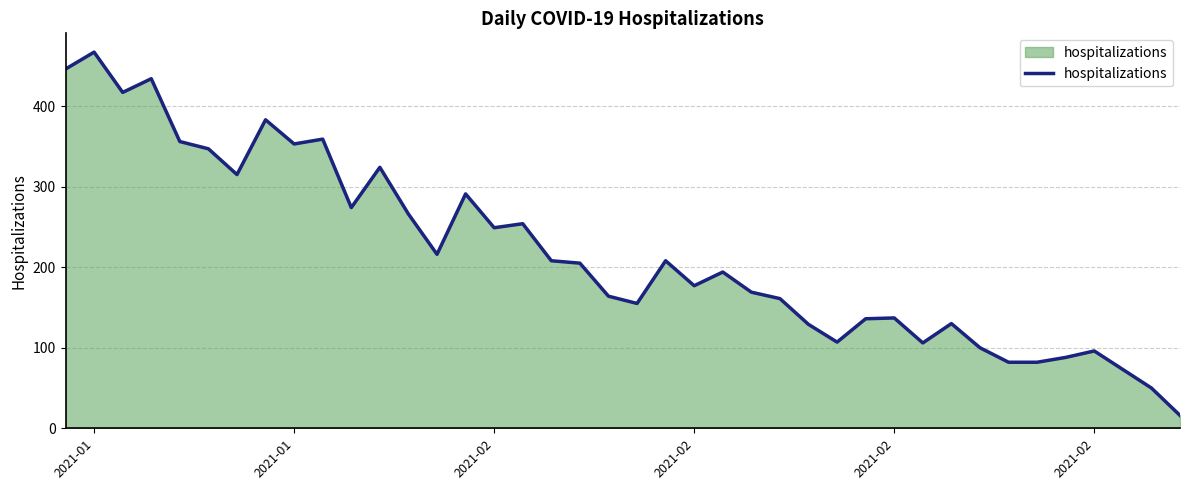

What is the average value?

218